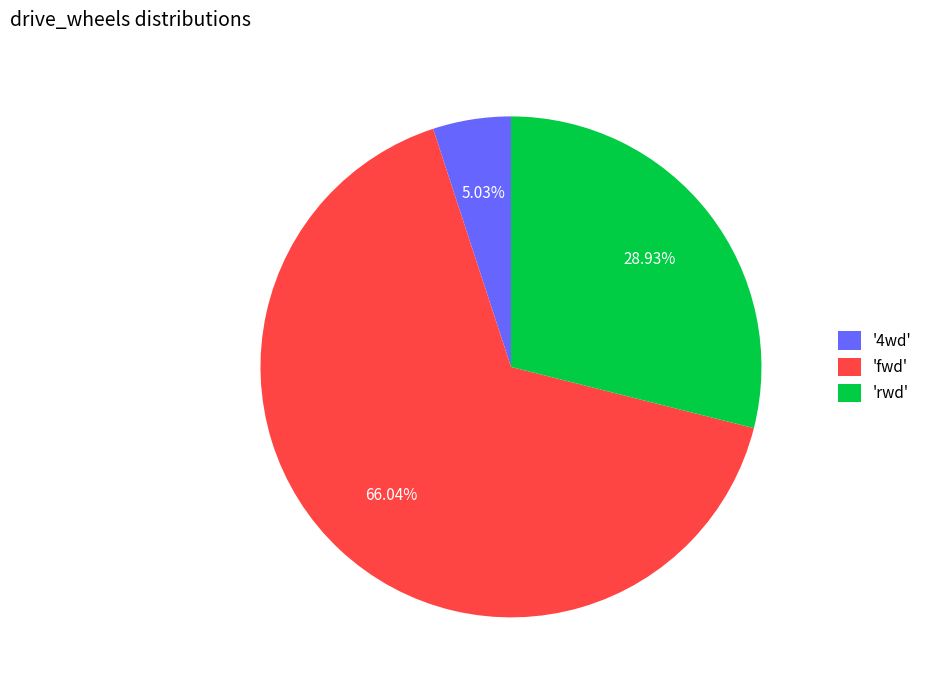

Which category has the biggest portion of the pie?

'fwd'